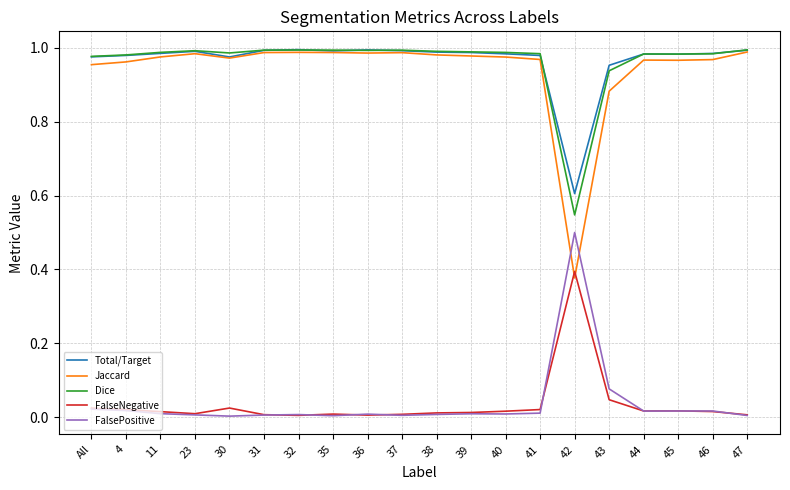

Which series has the largest range (max minus min)?

Jaccard